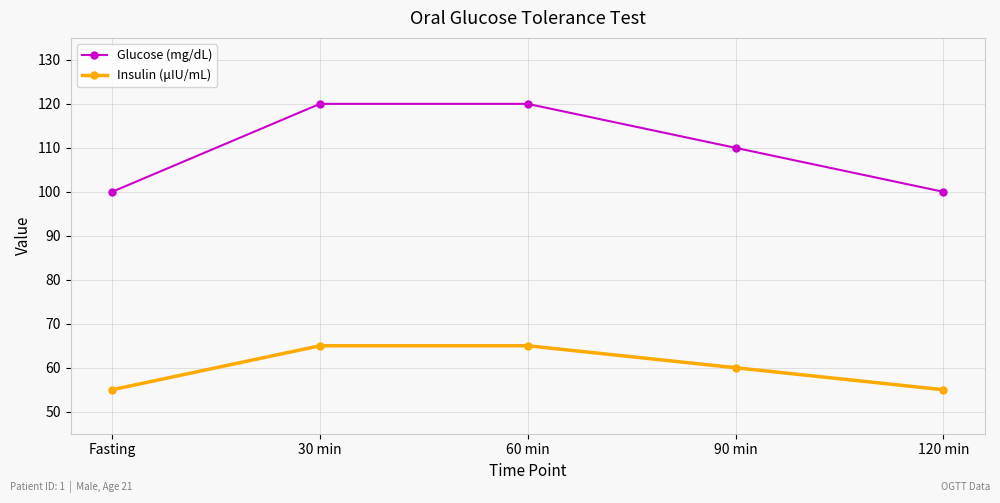

What is the maximum value for Insulin (μIU/mL)?

65